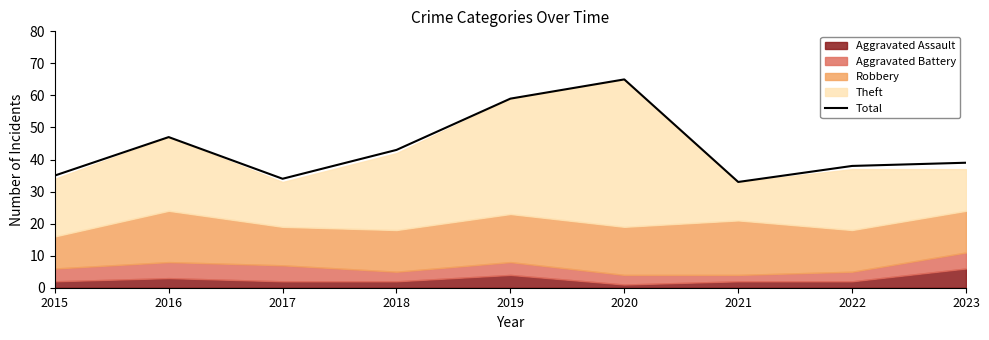

What is the value of the 2nd point from the left?

47